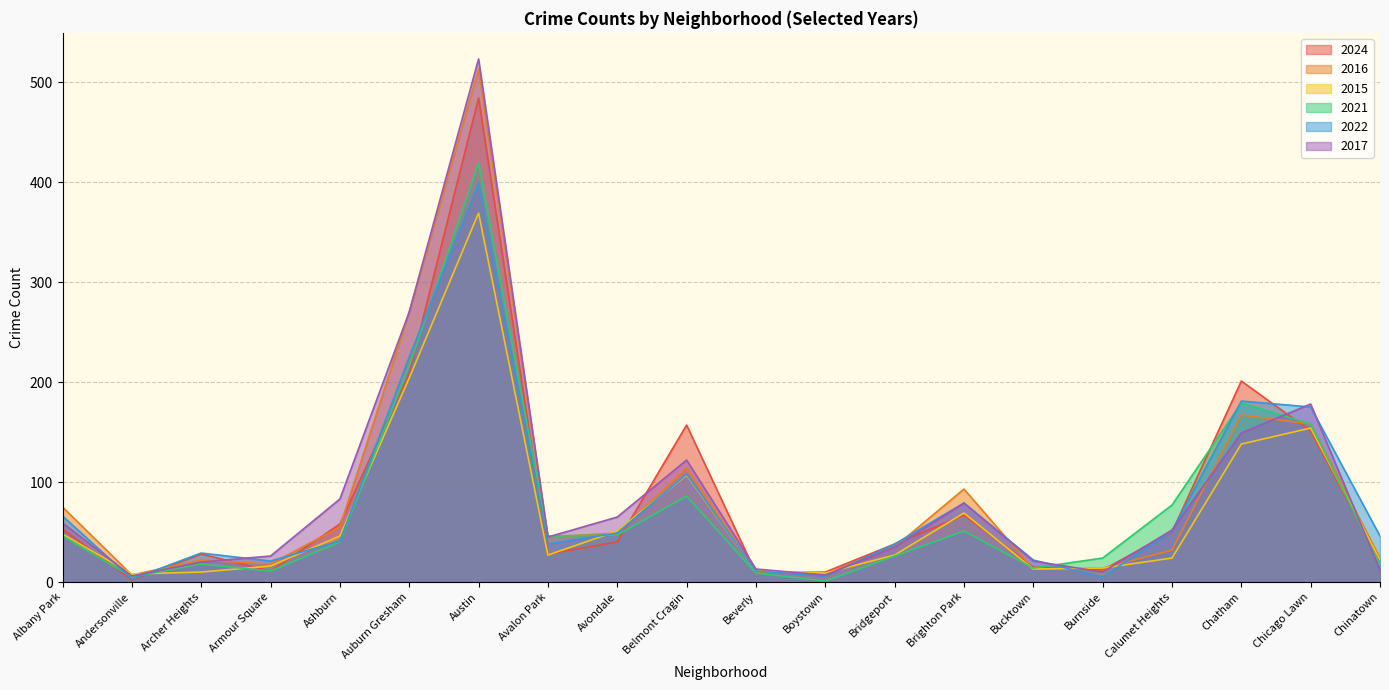

What is the greatest value displayed?

523